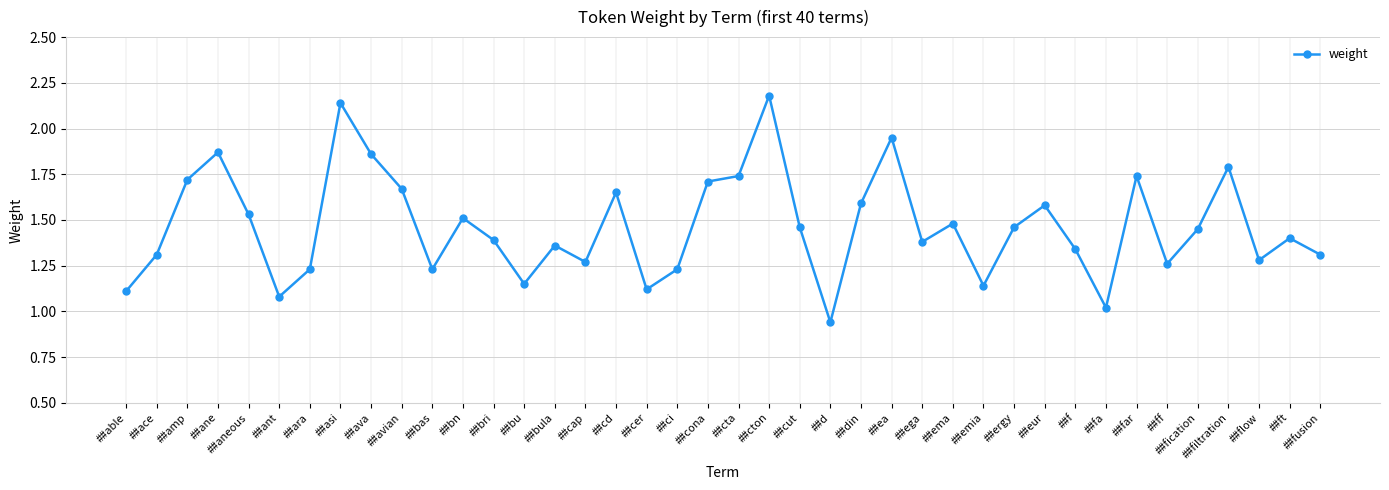

The chart shows a value of 0.8 at ##fication. True or false?

False